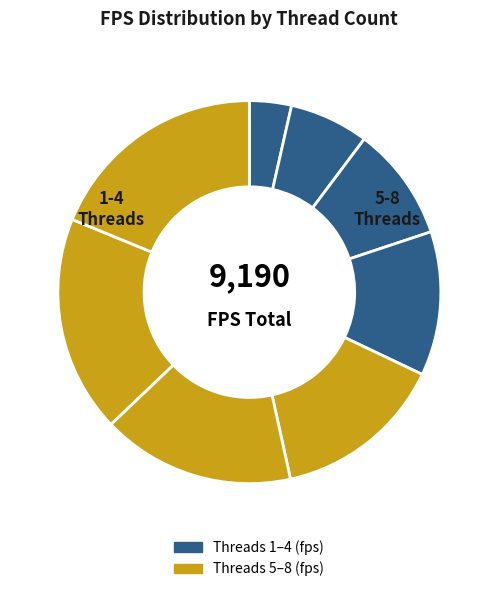

What is the smallest slice in the pie chart?

1